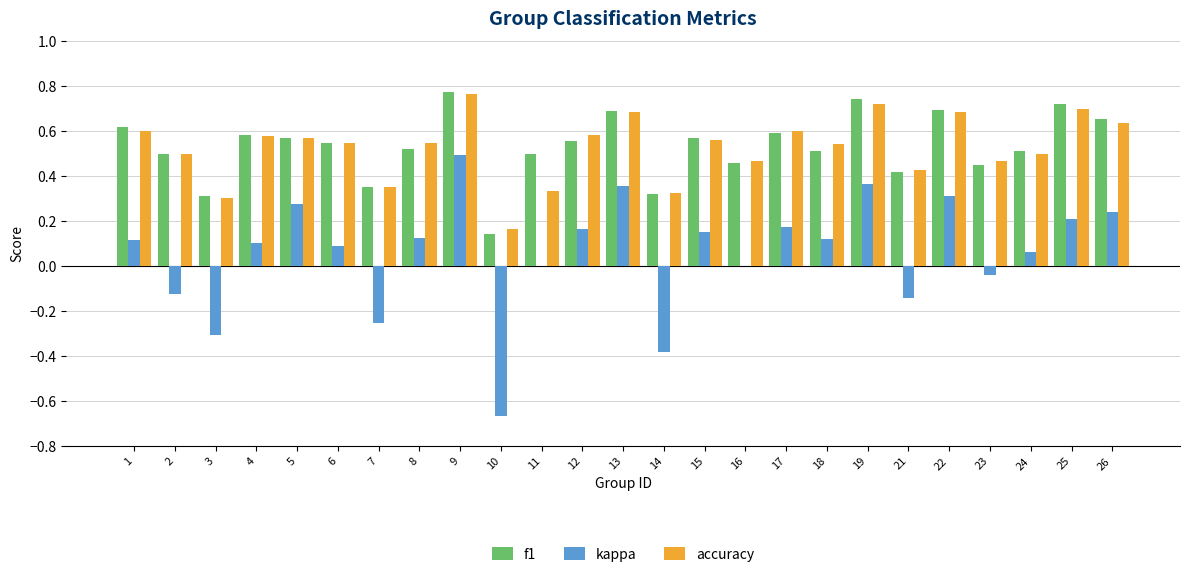

At which category is the sum across all series the highest?

9